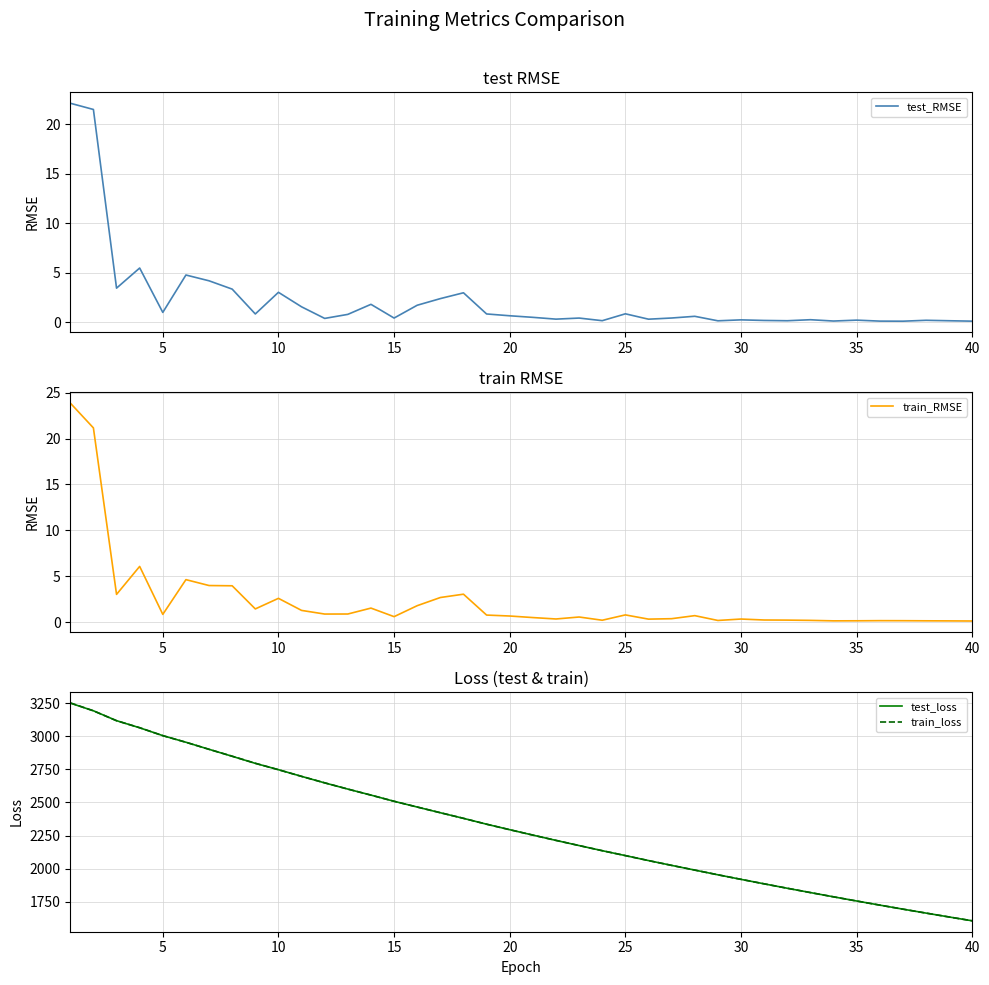

What is the highest value of the train_loss series?

3251.6